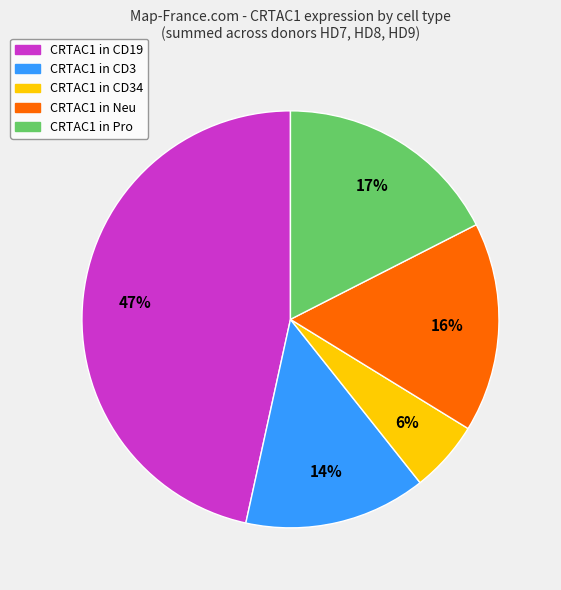

Is there a majority slice in this chart?

No